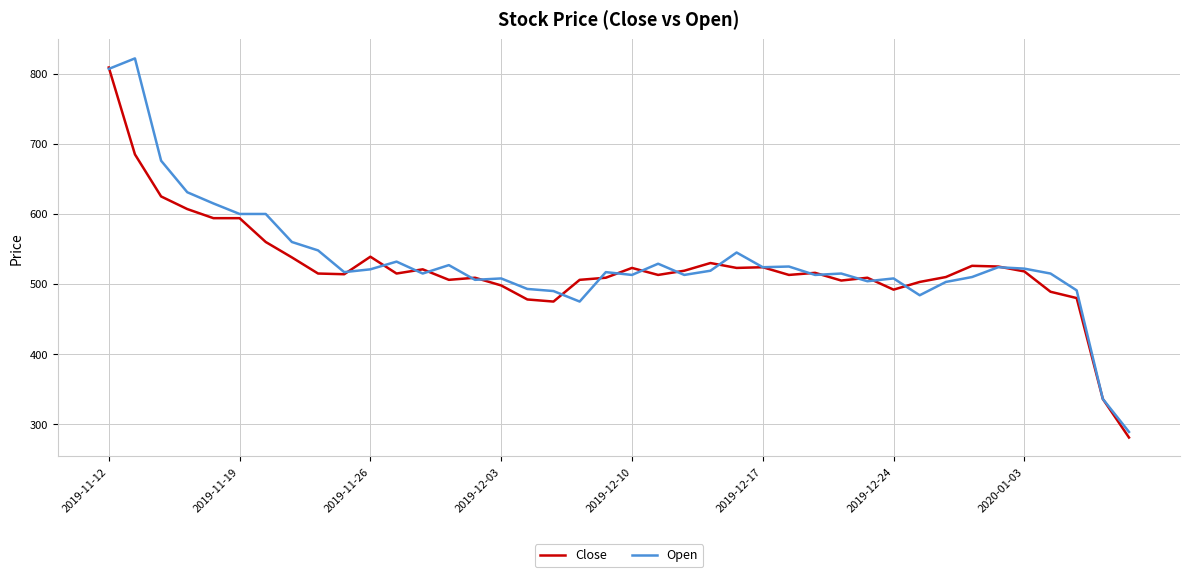

What is the smallest value displayed?

281